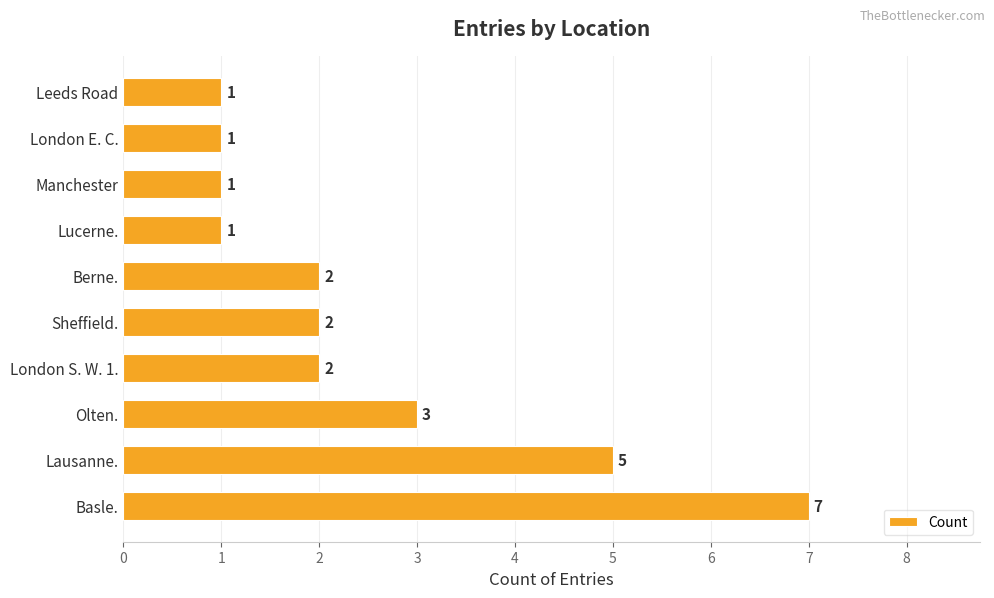

Are the bars grouped side by side (vs. stacked)?

No